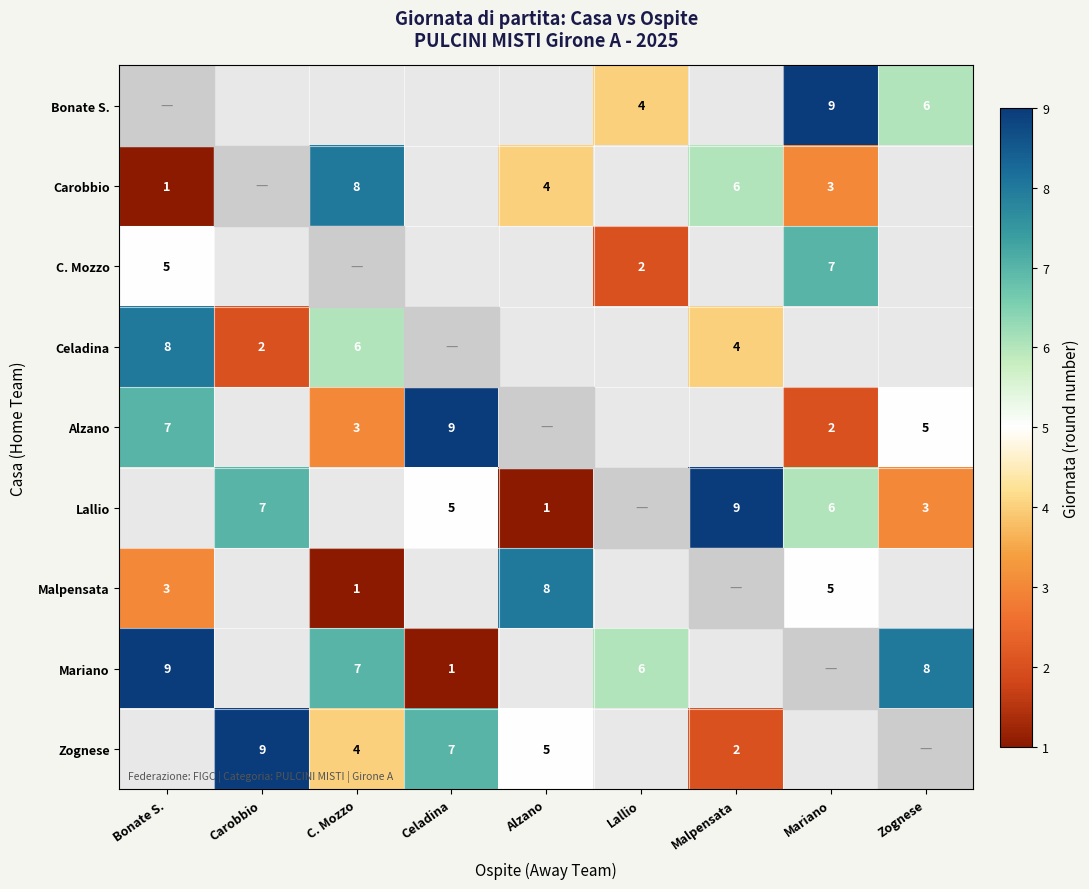

The value of Celadina at C. Mozzo is 9. True or false?

False